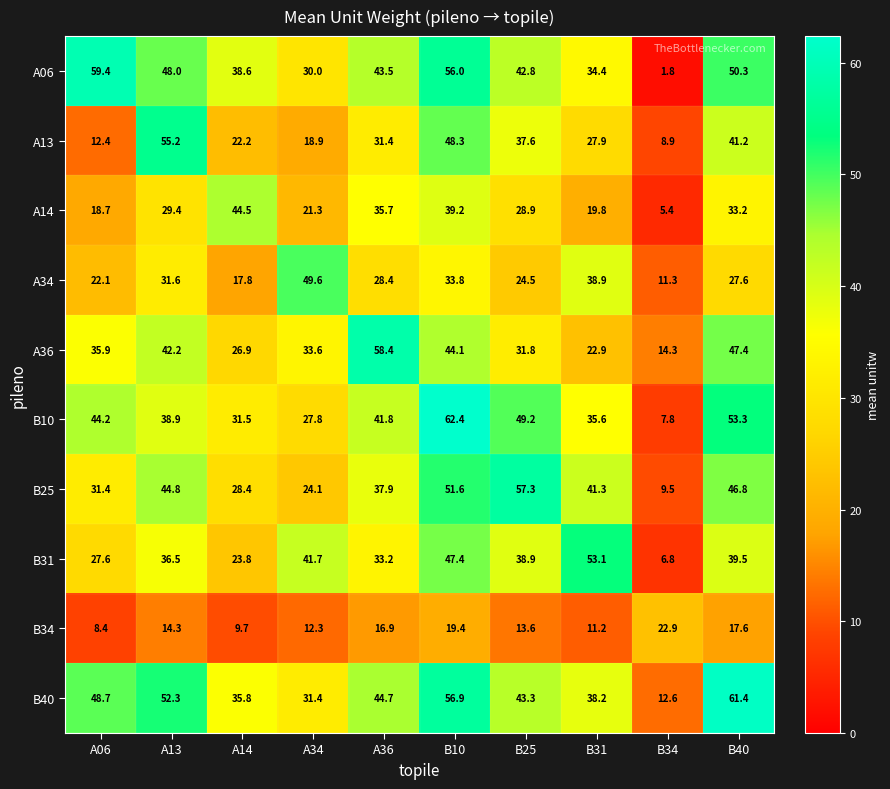

What is the minimum value shown in the chart?

1.8